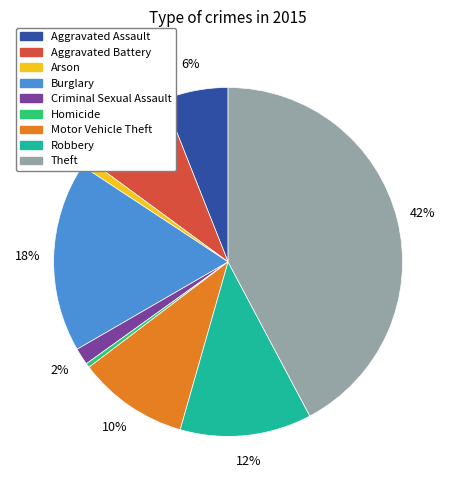

How many segments does this pie chart have?

9